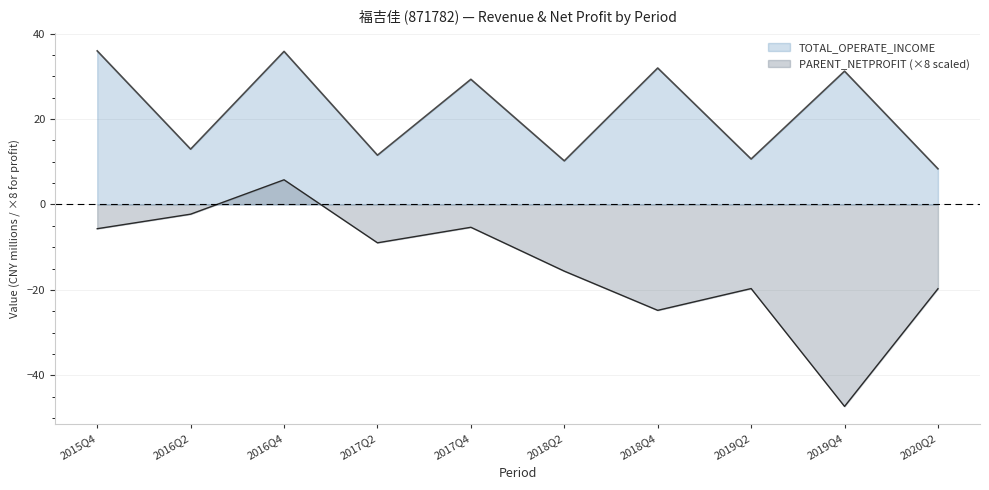

Rank the categories by PARENT_NETPROFIT value from highest to lowest.

2016Q4, 2016Q2, 2017Q4, 2015Q4, 2017Q2, 2018Q2, 2019Q2, 2020Q2, 2018Q4, 2019Q4